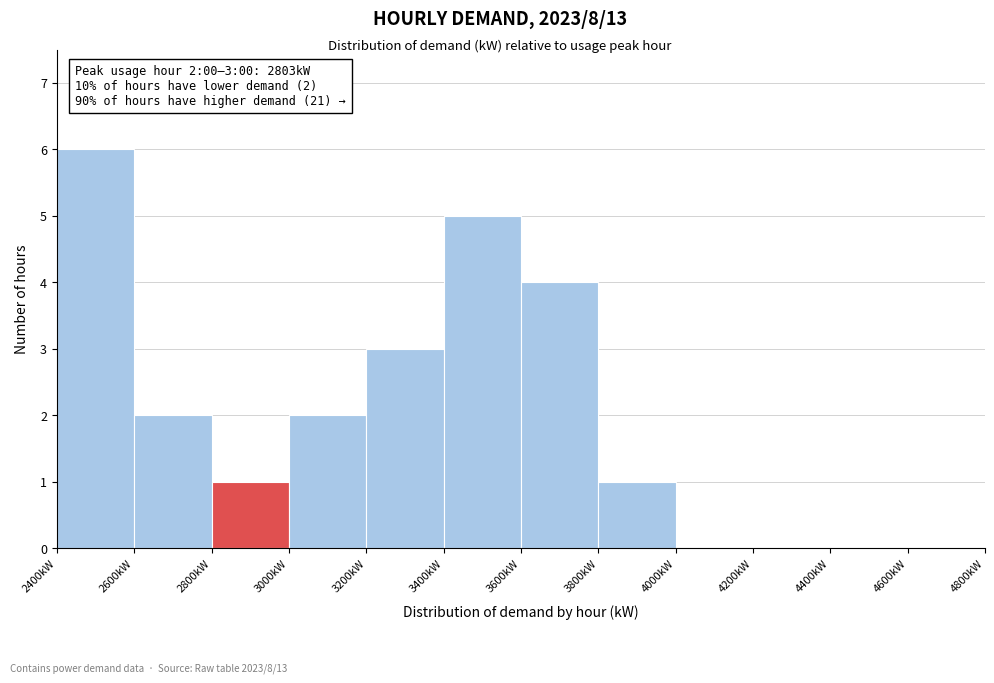

Which range on the x-axis has the tallest bar?

2400 to 2600